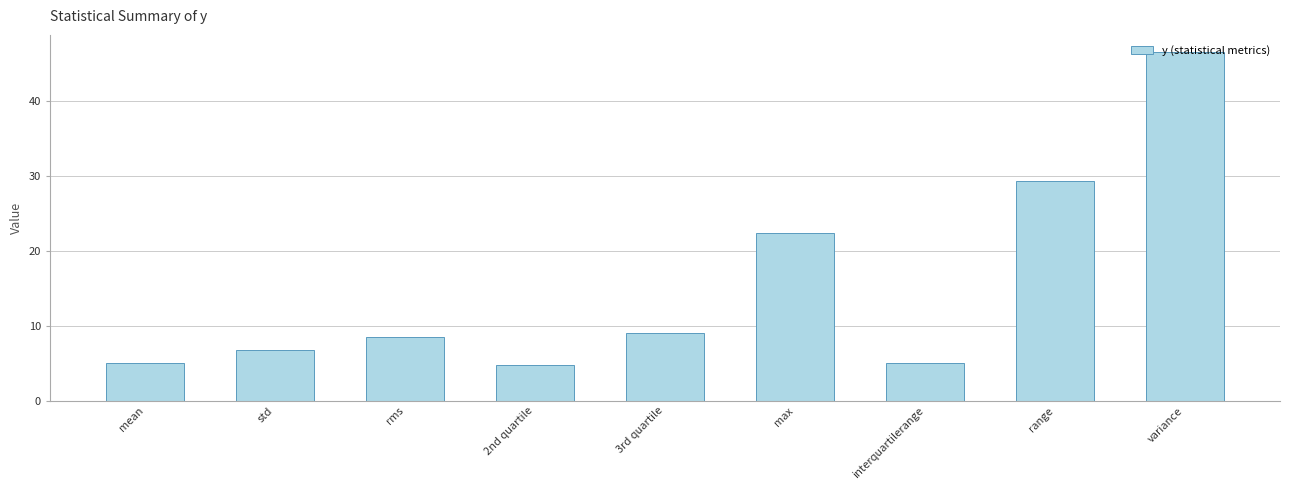

What is the change in value from max to interquartilerange?

-17.4